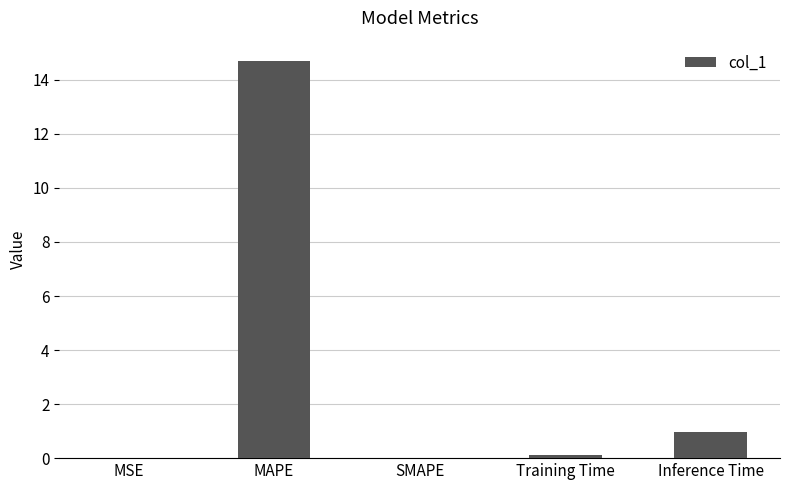

True or false: the data shows 0.0 at SMAPE.

True